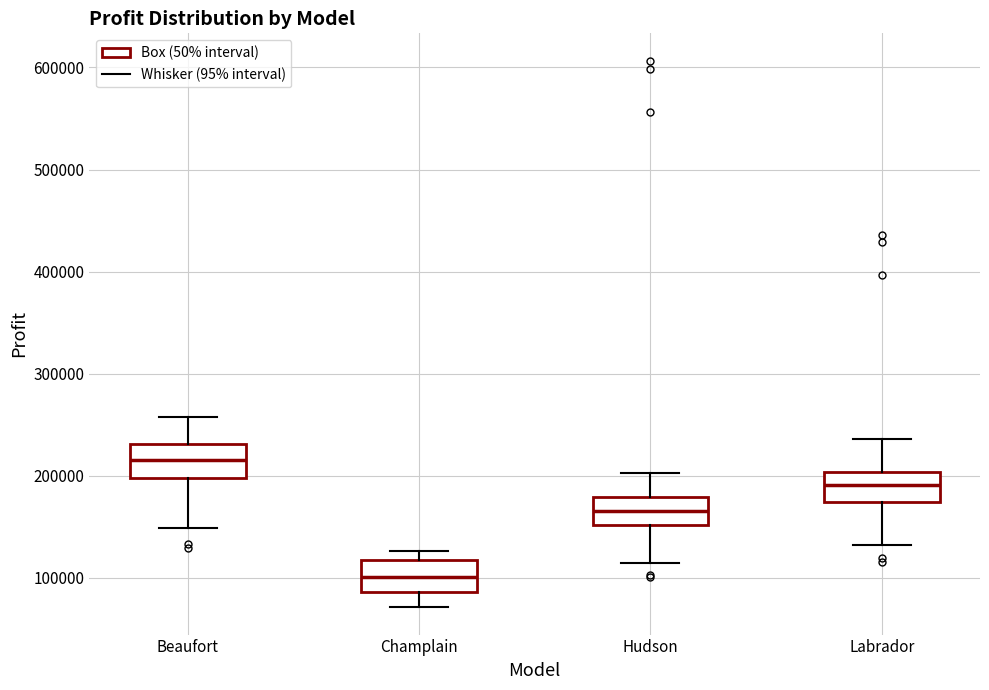

Reading left to right, transcribe this box plot: for each box, give where its median line is, the range the box spans, and where its two whiskers end, as read against the y-axis. The values are not printed on the chart, so give them approximately, as read against the axis.

Beaufort: median 220000, box 200000 to 230000, whiskers 150000 to 260000
Champlain: median 100000, box 90000 to 120000, whiskers 70000 to 130000
Hudson: median 170000, box 150000 to 180000, whiskers 120000 to 200000
Labrador: median 190000, box 170000 to 200000, whiskers 130000 to 240000